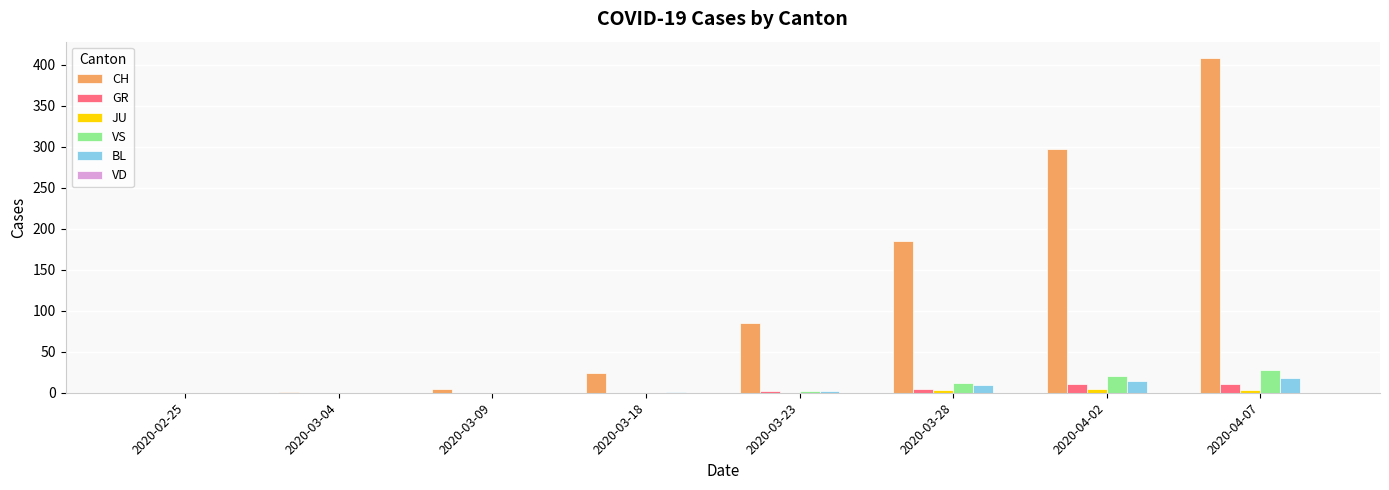

Is the value of CH at 2020-03-23 greater than the value of VS at 2020-03-04?

Yes